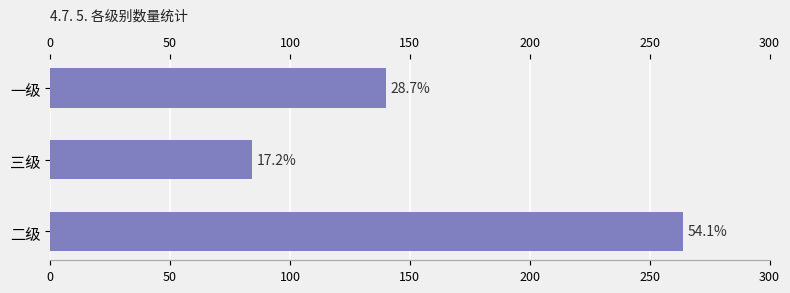

What is the minimum value shown in the chart?

84